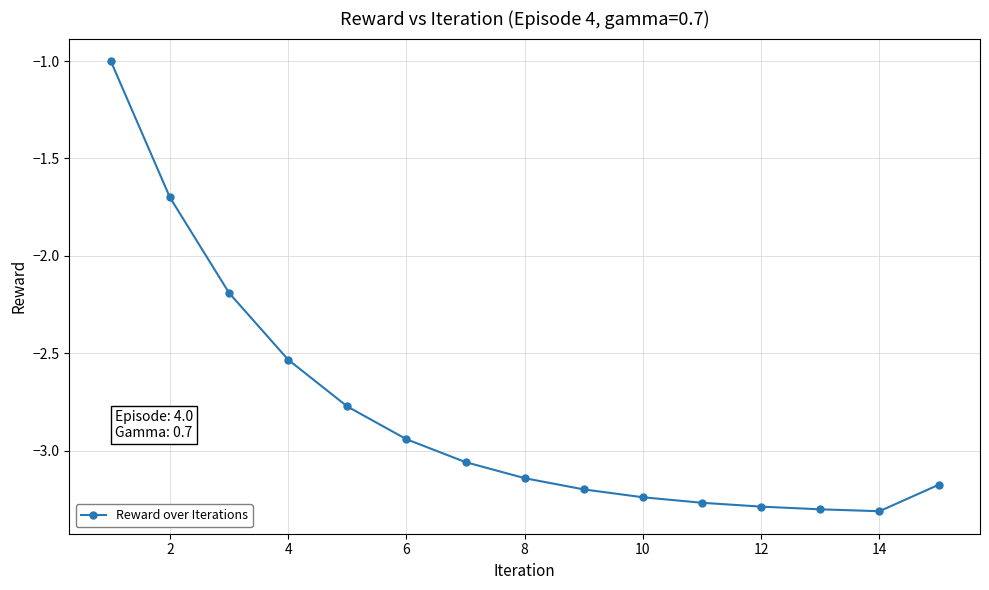

What is the value of the 2nd point from the left?

-1.7